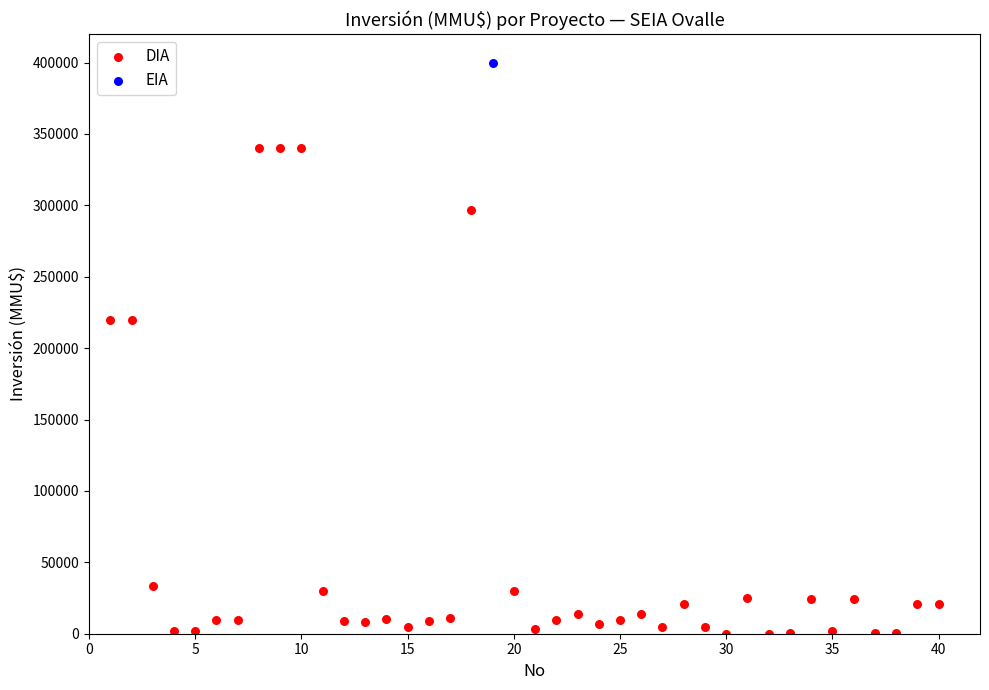

What are all the series names shown in the legend?

DIA, EIA